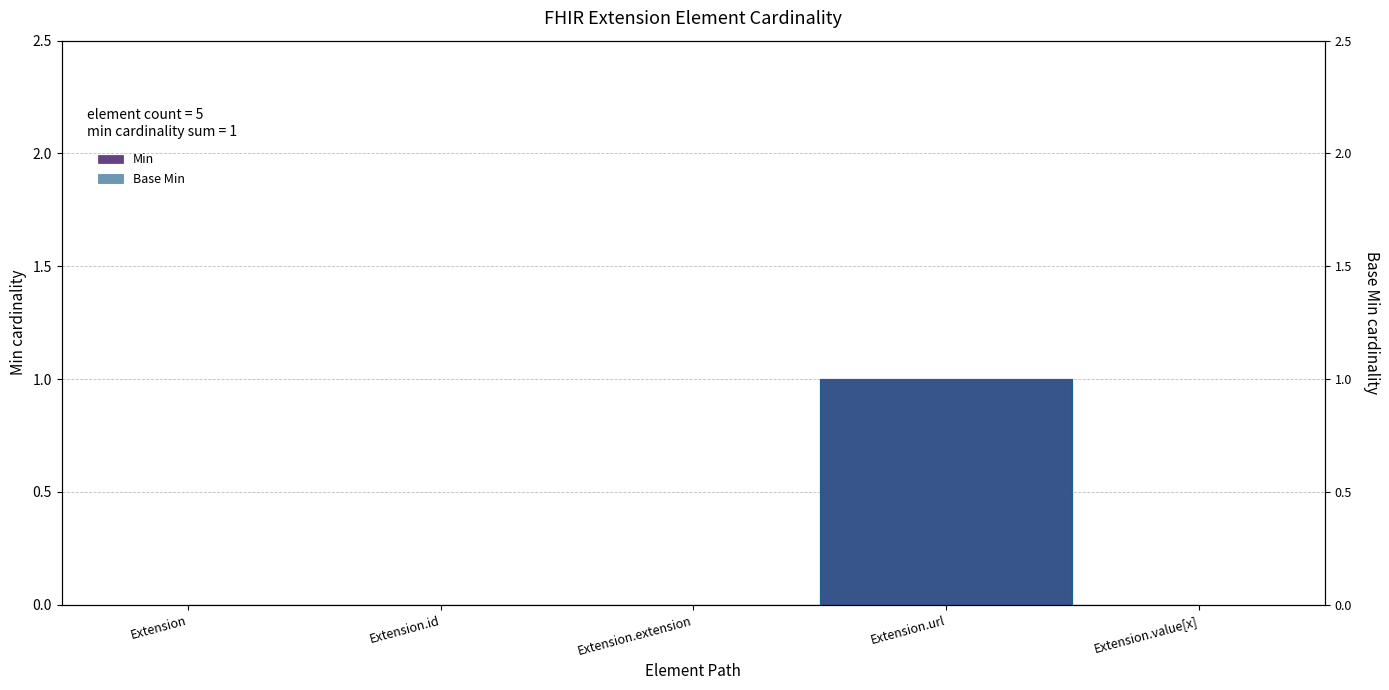

What is the difference between the maximum and minimum values in the Base Min series?

1